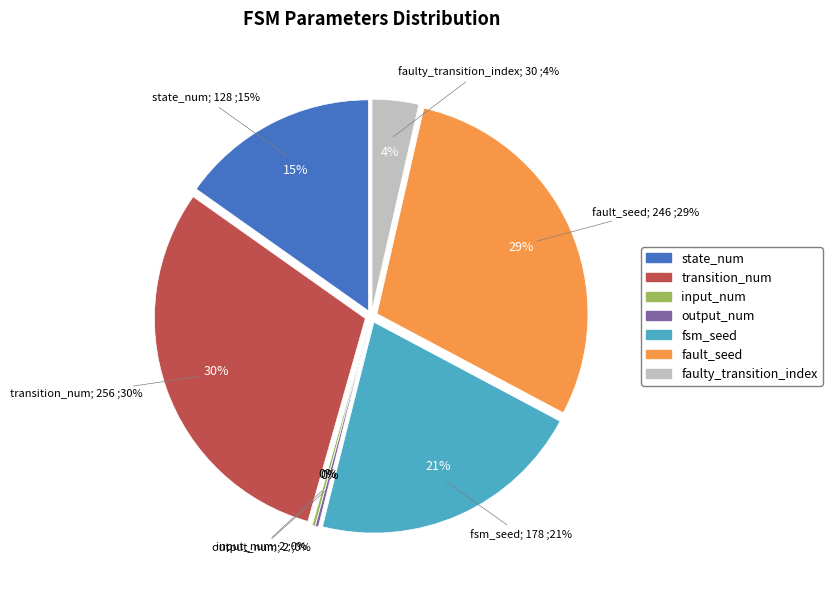

Does 6 represent more than half of the total?

No